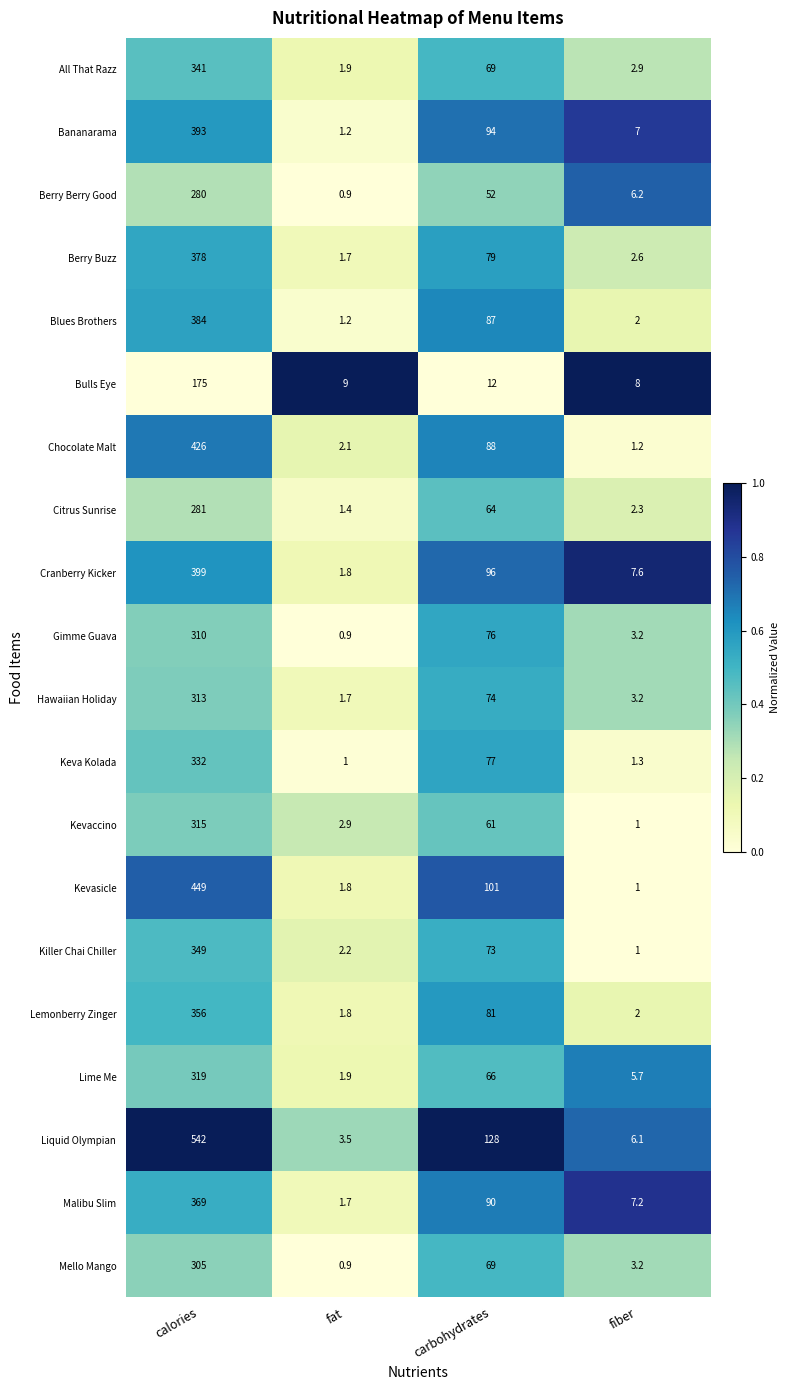

What is the approximate value of Lemonberry Zinger at carbohydrates?

81.0